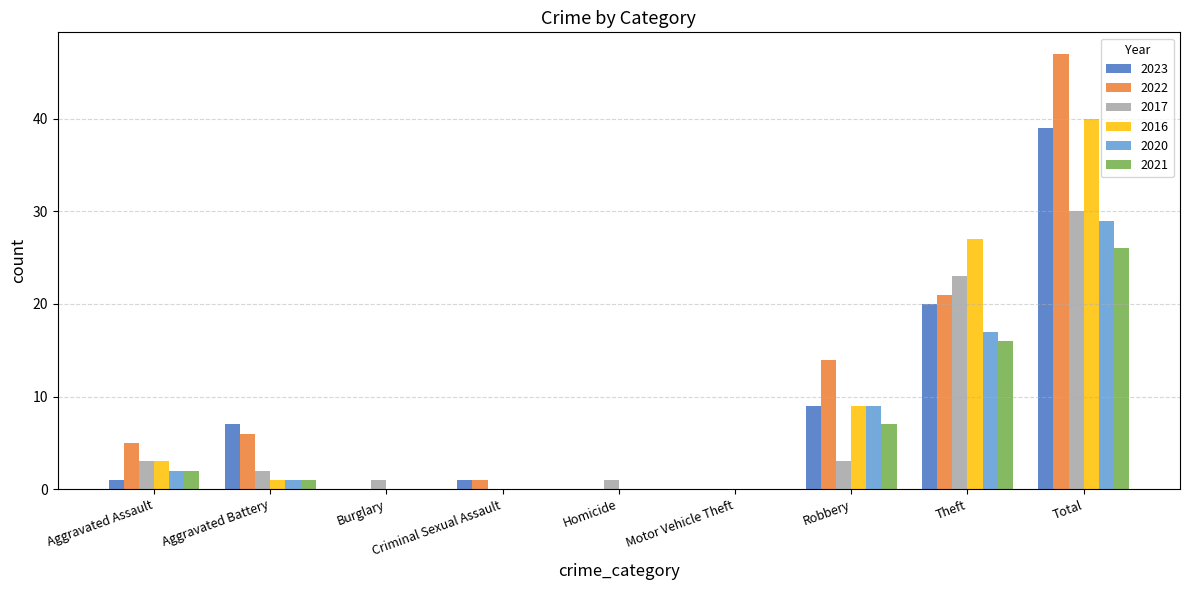

Are the bars horizontal?

No